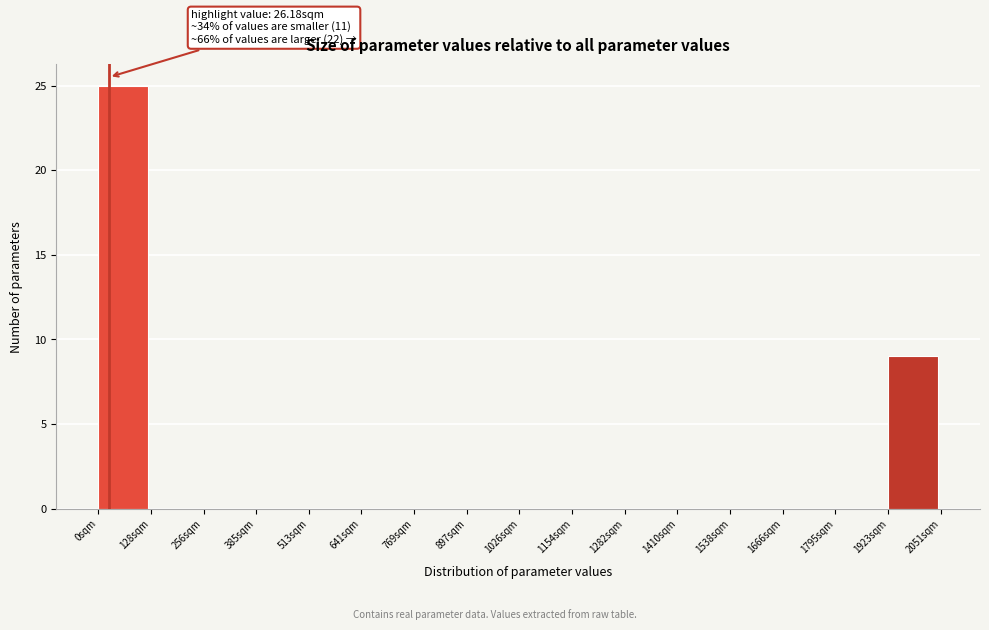

Which range on the x-axis has the tallest bar?

0 to 120